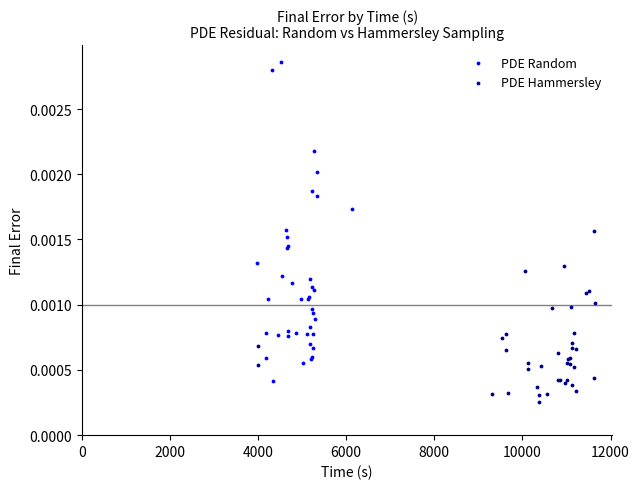

Which series contains the highest Y value?

PDE Random